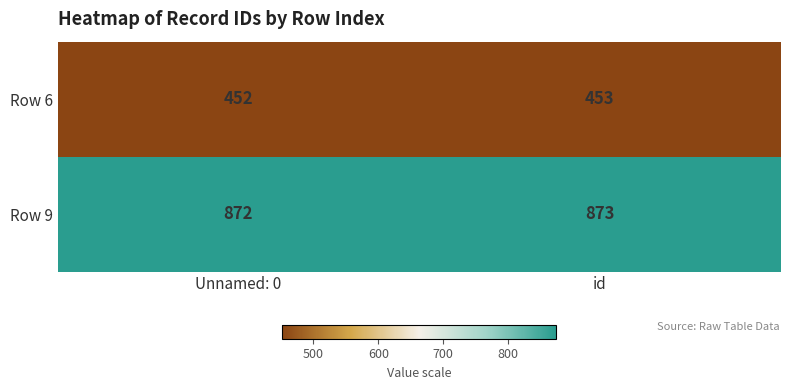

Where is Row 9 nearest to the value 872?

Unnamed: 0